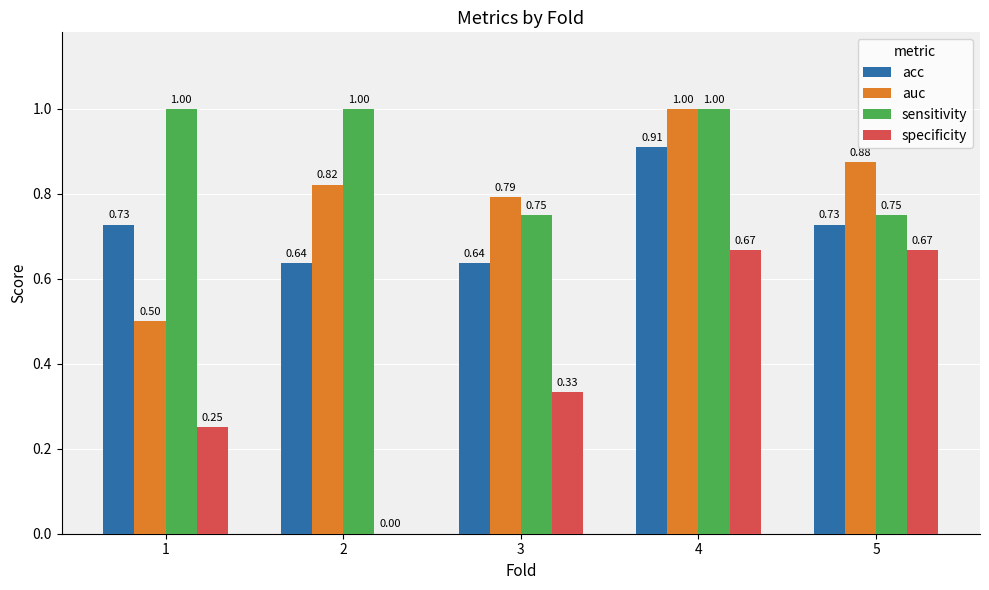

What is the sum of all auc values?

4.0